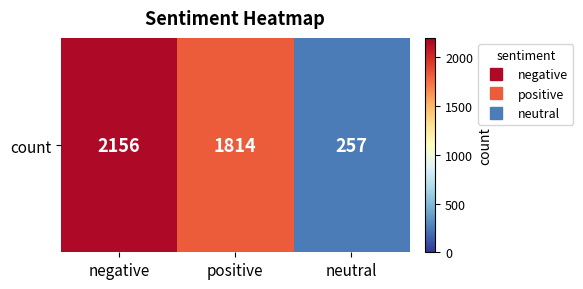

List the labels in order of value, smallest first.

neutral, positive, negative